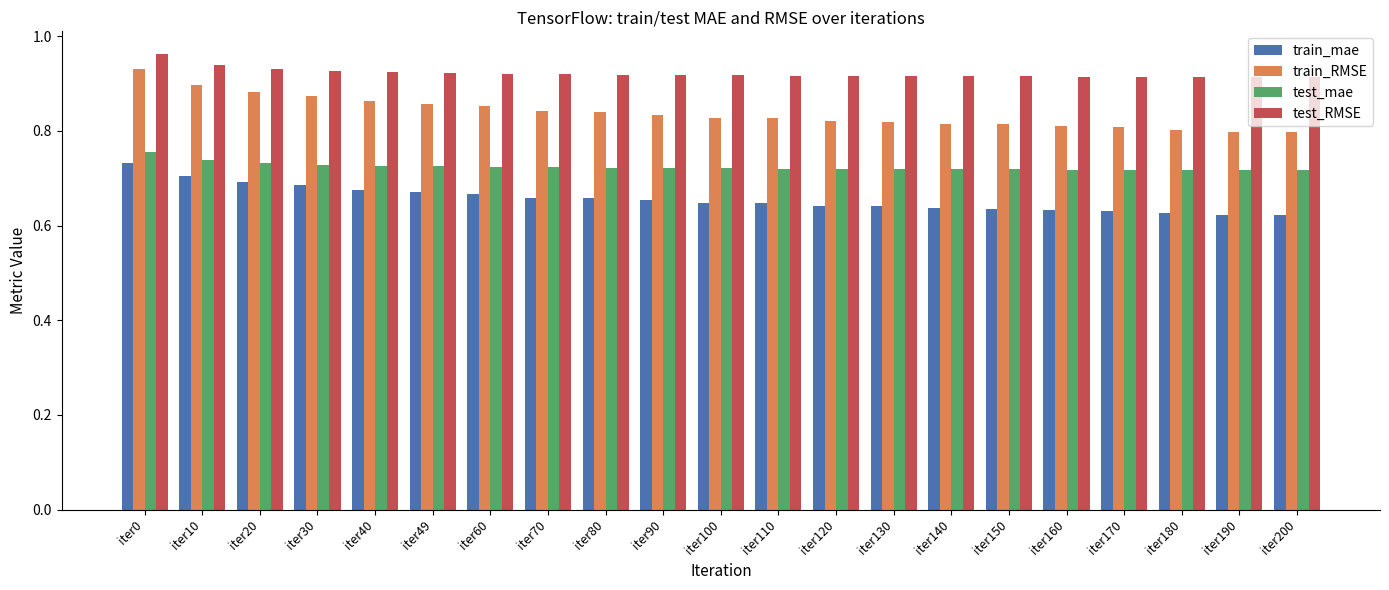

Which series has the widest spread of values?

train_RMSE